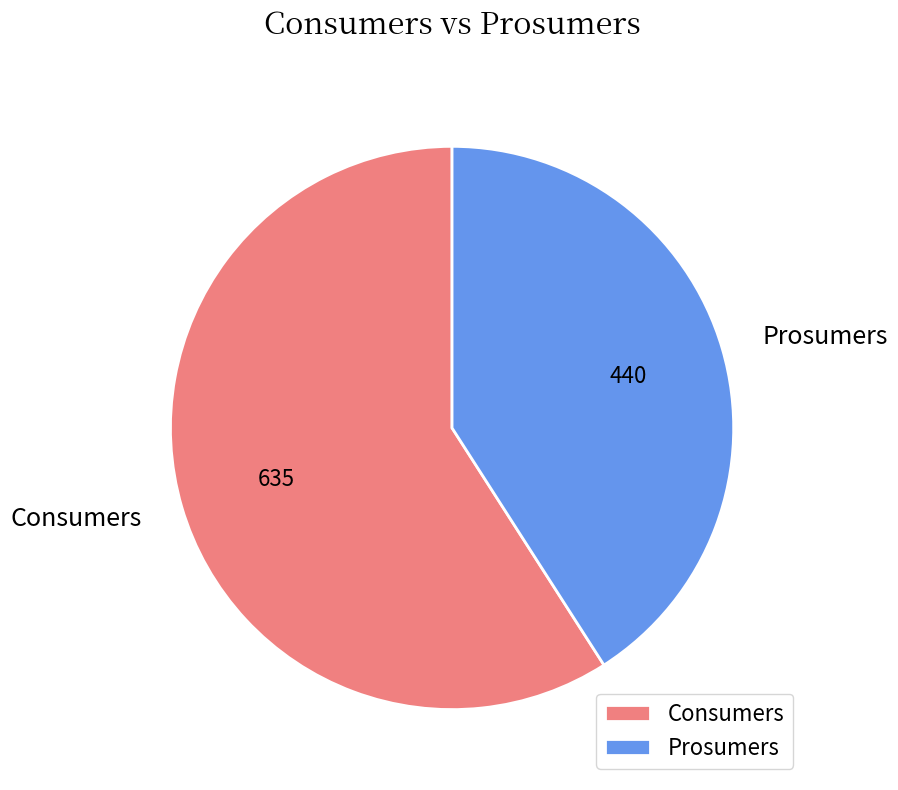

How many segments does this pie chart have?

2